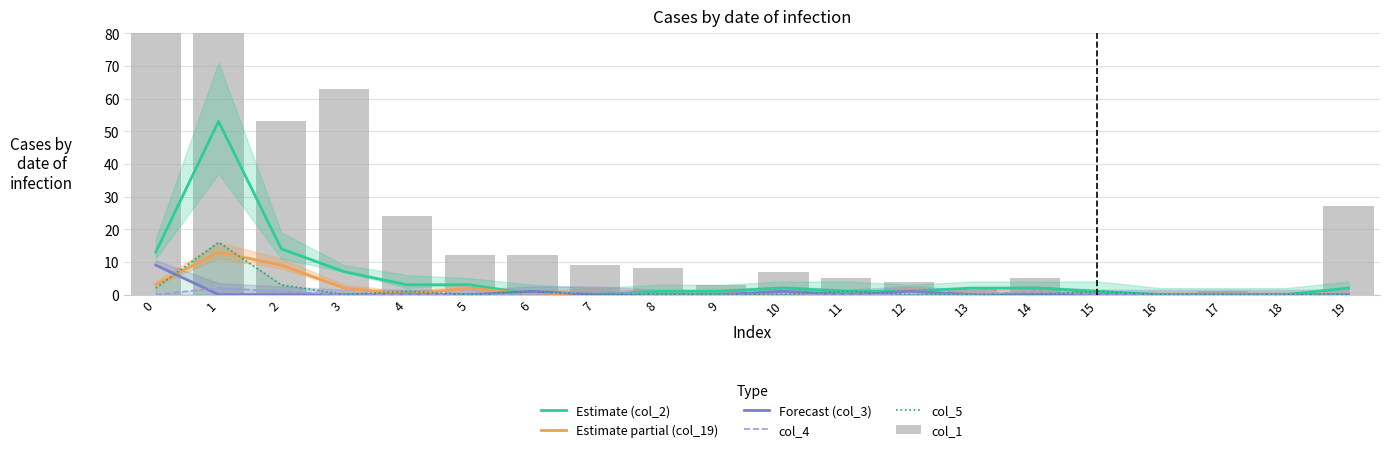

Rank the series at 5 from lowest to highest value.

Forecast (col_3), col_4, col_5, Estimate partial (col_19), Estimate (col_2), col_1